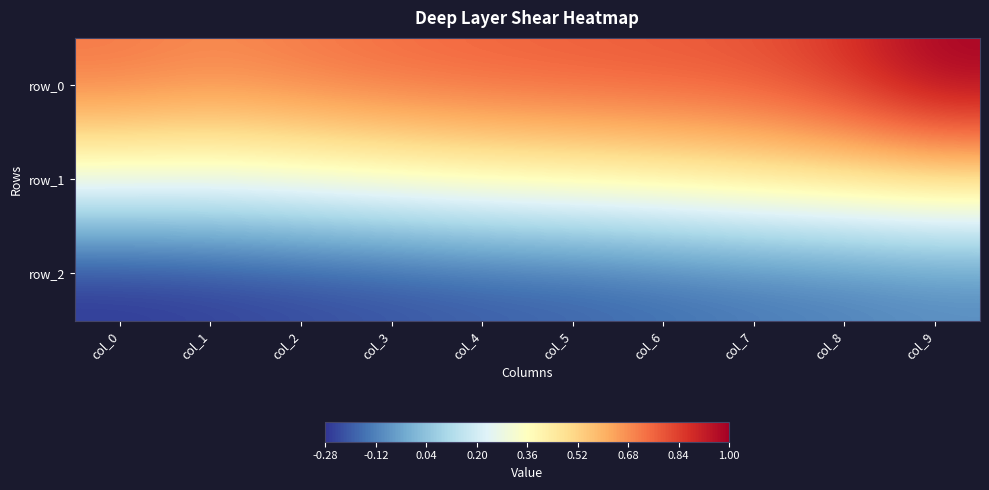

At which label does row_2 reach its minimum?

col_0